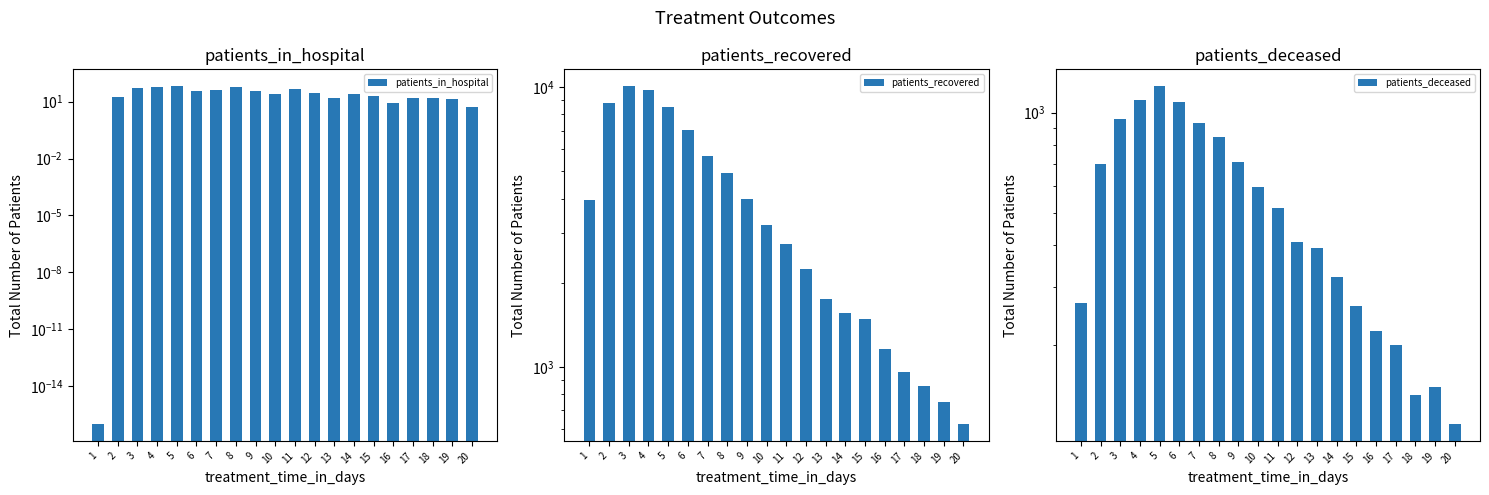

Is the value of patients_recovered at 20 greater than the value of patients_in_hospital at 12?

Yes